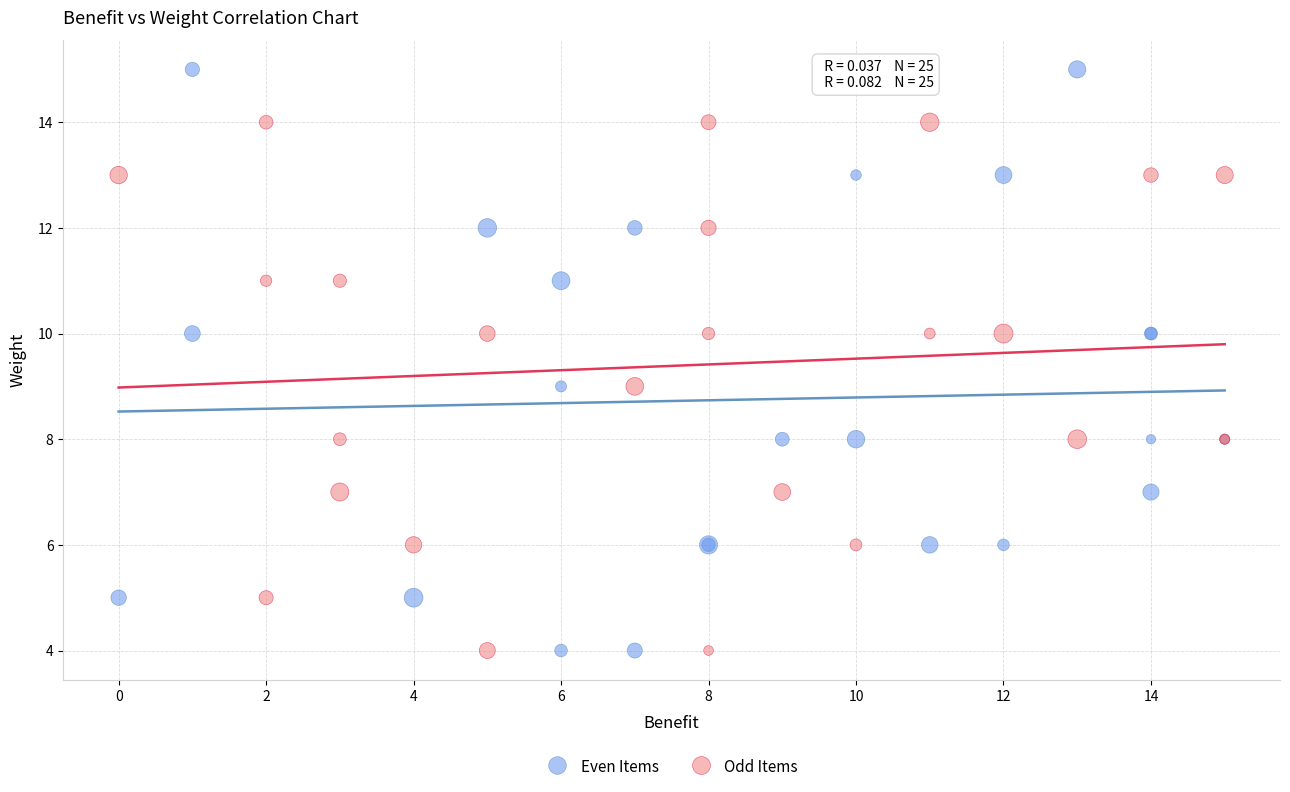

Which series contains the highest Y value?

Even Items